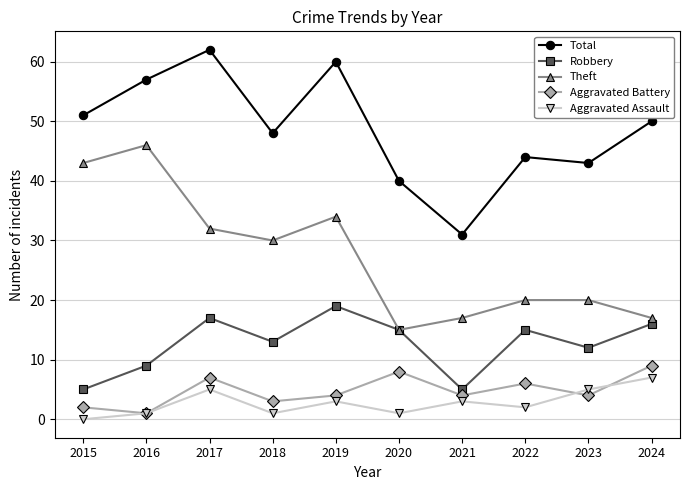

True or false: Robbery and Aggravated Assault cross at least once.

False